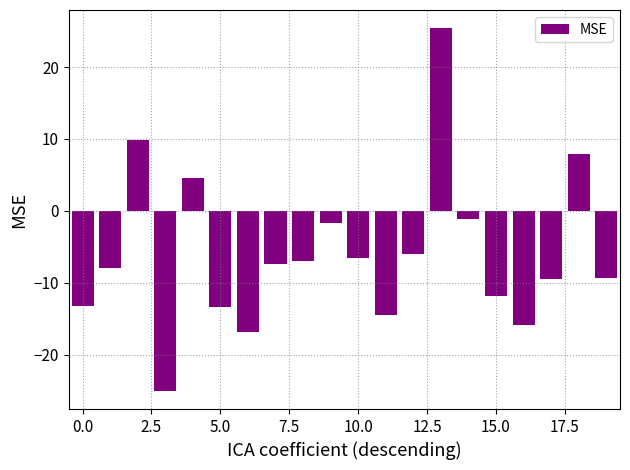

How many values are below zero?

16